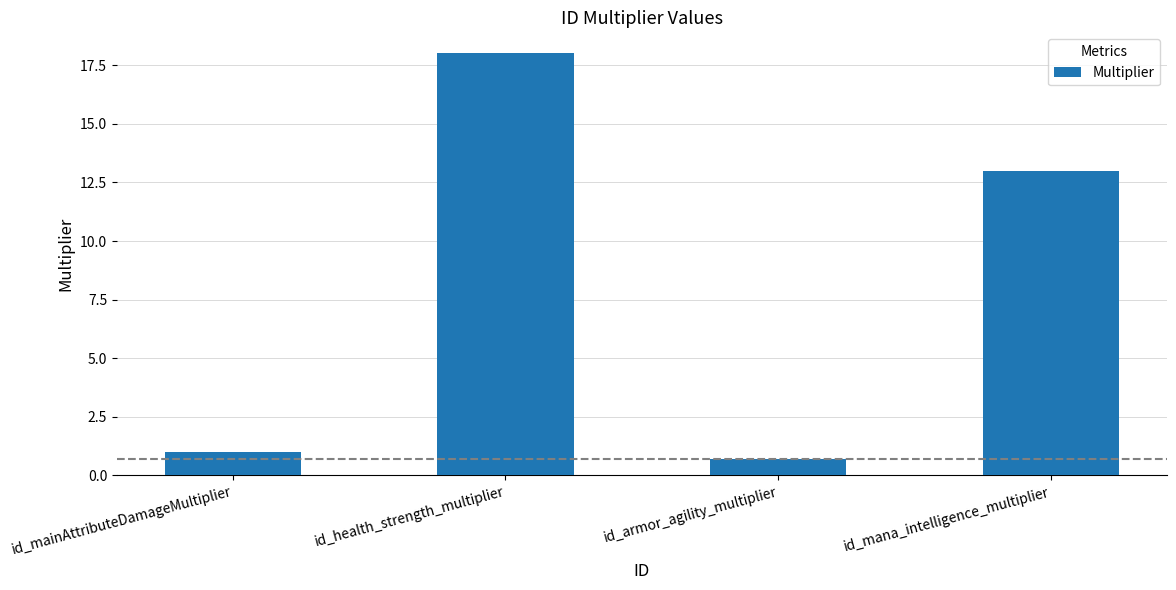

What is the ratio of the value at id_mana_intelligence_multiplier to the value at id_health_strength_multiplier?

0.7